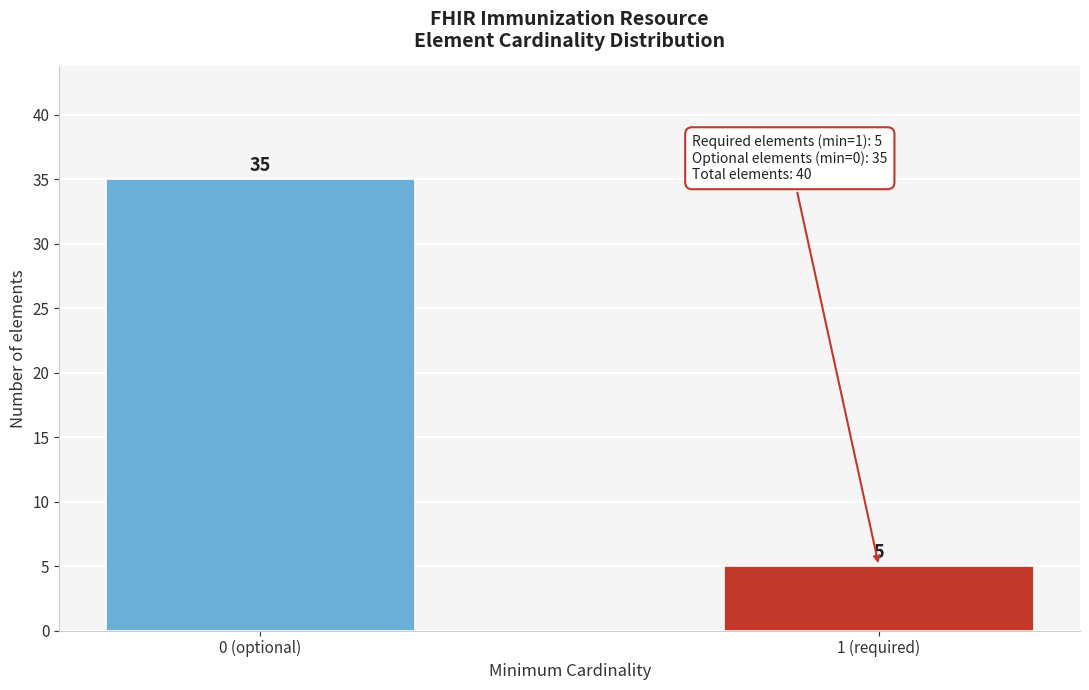

Reading left to right, what are all the values shown in this chart?

35	5